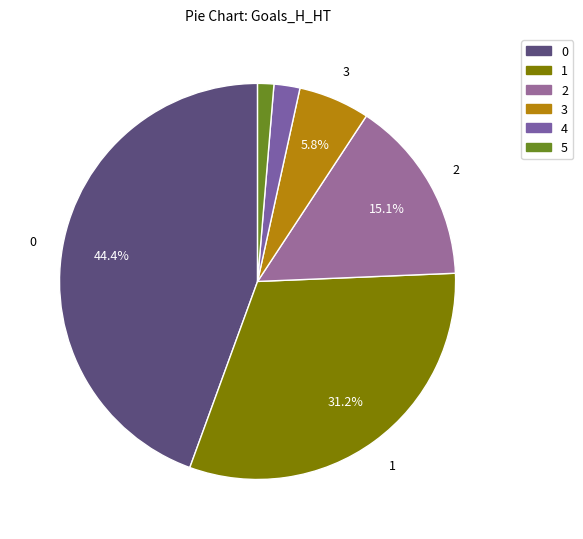

Is there any slice that represents more than half of the pie?

No